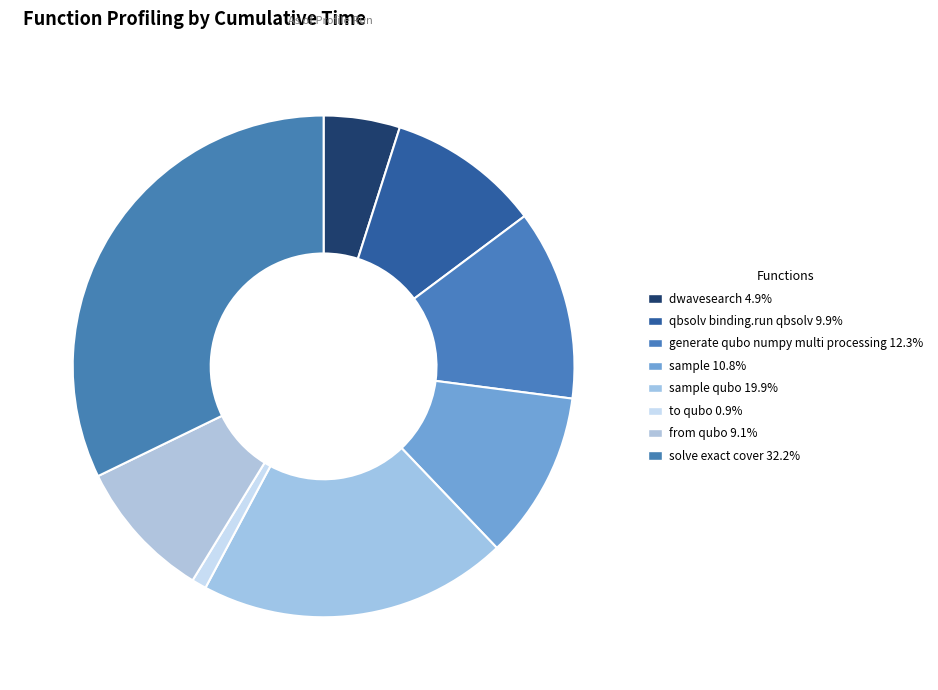

Count the number of slices in the pie.

8